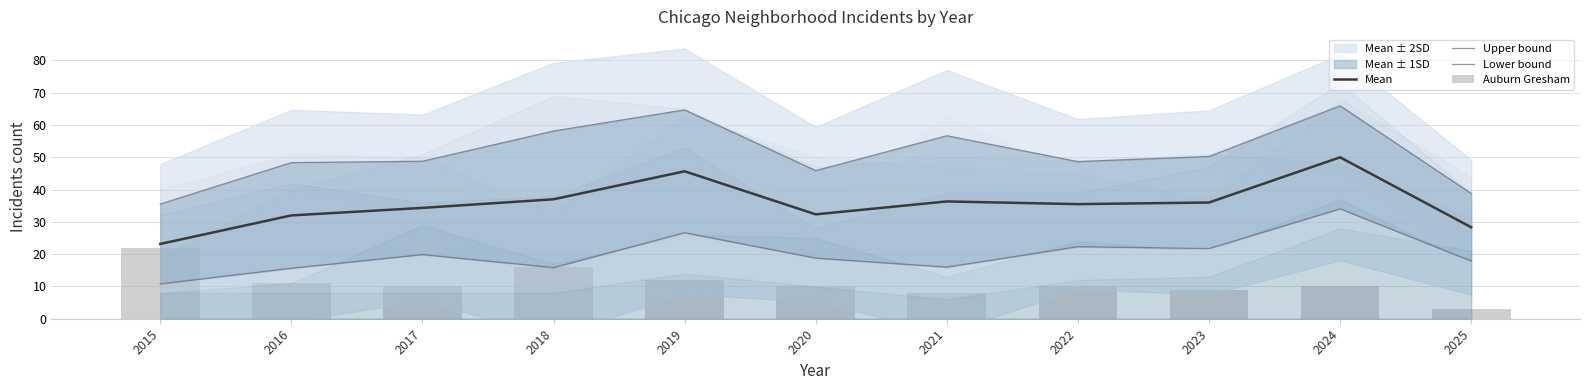

How many data points in Mean are less than 35?

5